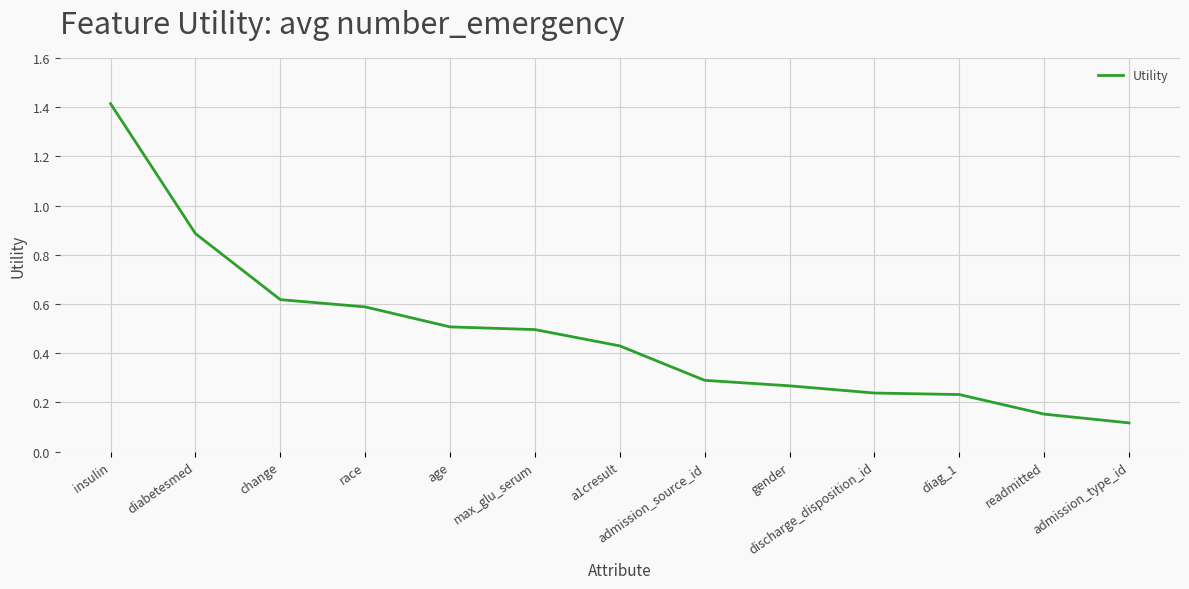

What position from the left is gender?

9